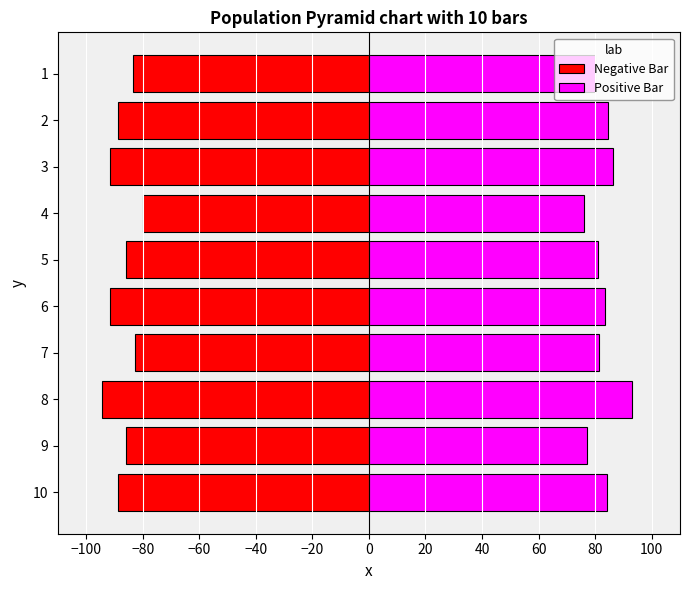

Reading left to right, list all the values displayed in this chart.

Negative Bar: -83.3	-88.6	-91.4	-80.0	-85.7	-91.4	-82.9	-94.3	-85.7	-88.6
Positive Bar: 80.0	84.6	86.4	76.2	81.2	83.3	81.2	92.9	77.3	84.3